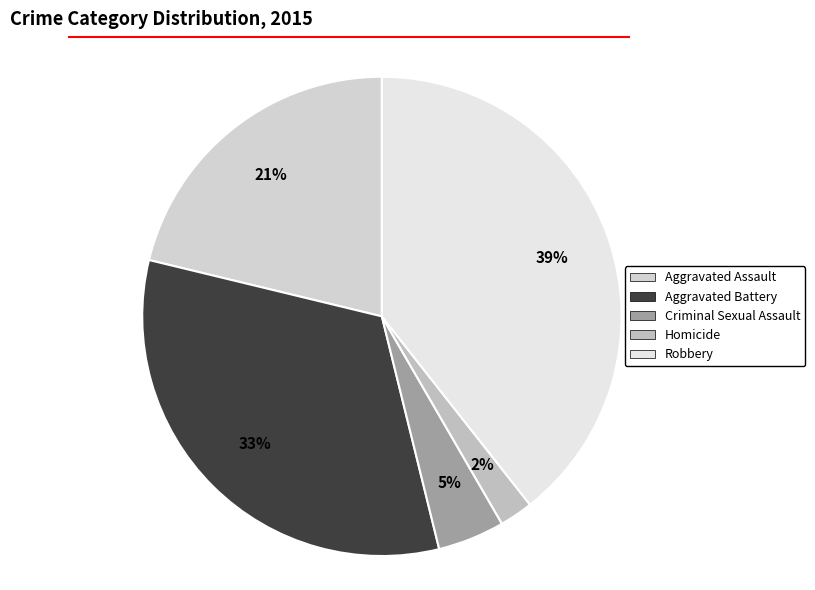

What percentage is the Homicide slice, to the nearest percent?

2%